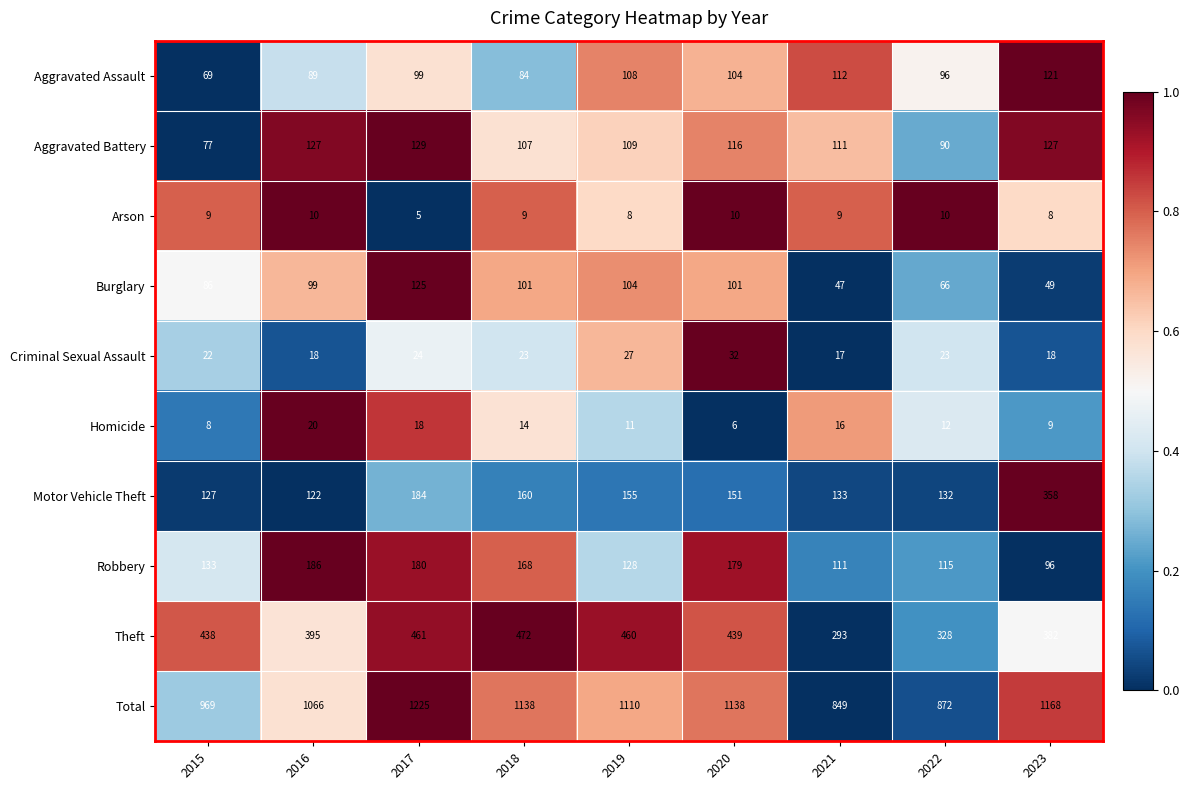

What is the spread (max minus min) of values at 2016?

1056